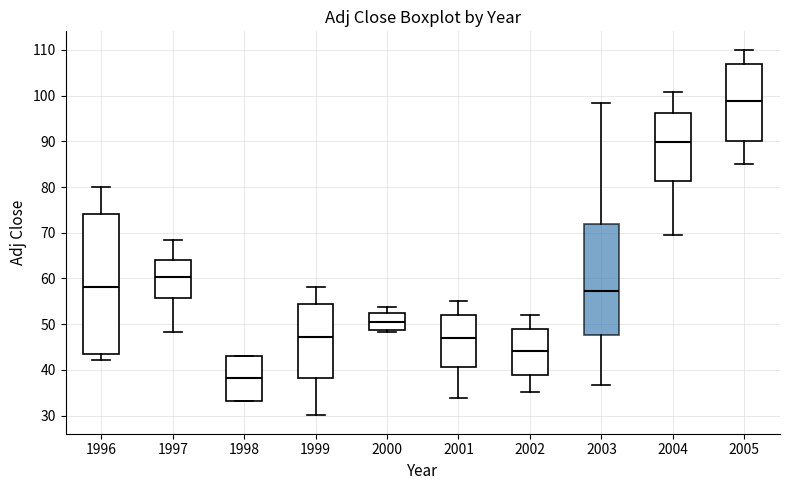

Reading left to right, transcribe this box plot: for each box, give where its median line is, the range the box spans, and where its two whiskers end, as read against the y-axis. The values are not printed on the chart, so give them approximately, as read against the axis.

1996: median 58, box 43 to 74, whiskers 42 to 80
1997: median 60, box 56 to 64, whiskers 48 to 68
1998: median 38, box 33 to 43, whiskers 33 to 43
1999: median 47, box 38 to 55, whiskers 30 to 58
2000: median 50, box 49 to 52, whiskers 48 to 54
2001: median 47, box 41 to 52, whiskers 34 to 55
2002: median 44, box 39 to 49, whiskers 35 to 52
2003: median 57, box 48 to 72, whiskers 37 to 98
2004: median 90, box 81 to 96, whiskers 70 to 101
2005: median 99, box 90 to 107, whiskers 85 to 110